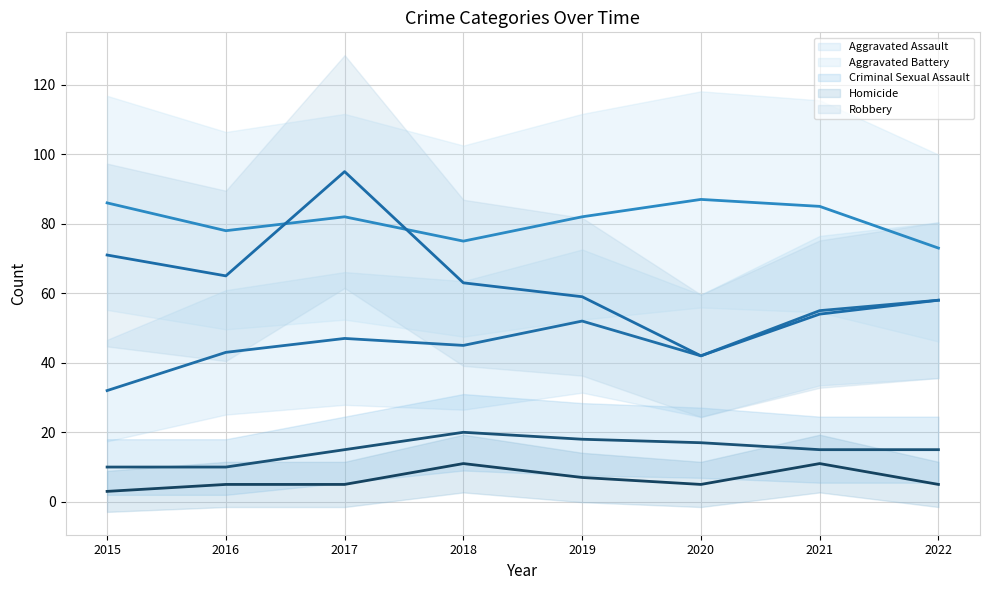

Reading left to right, list all the values displayed in this chart.

Aggravated Assault: 2015=32	2016=43	2017=47	2018=45	2019=52	2020=42	2021=55	2022=58
Aggravated Battery: 2015=86	2016=78	2017=82	2018=75	2019=82	2020=87	2021=85	2022=73
Criminal Sexual Assault: 2015=10	2016=10	2017=15	2018=20	2019=18	2020=17	2021=15	2022=15
Homicide: 2015=3	2016=5	2017=5	2018=11	2019=7	2020=5	2021=11	2022=5
Robbery: 2015=71	2016=65	2017=95	2018=63	2019=59	2020=42	2021=54	2022=58